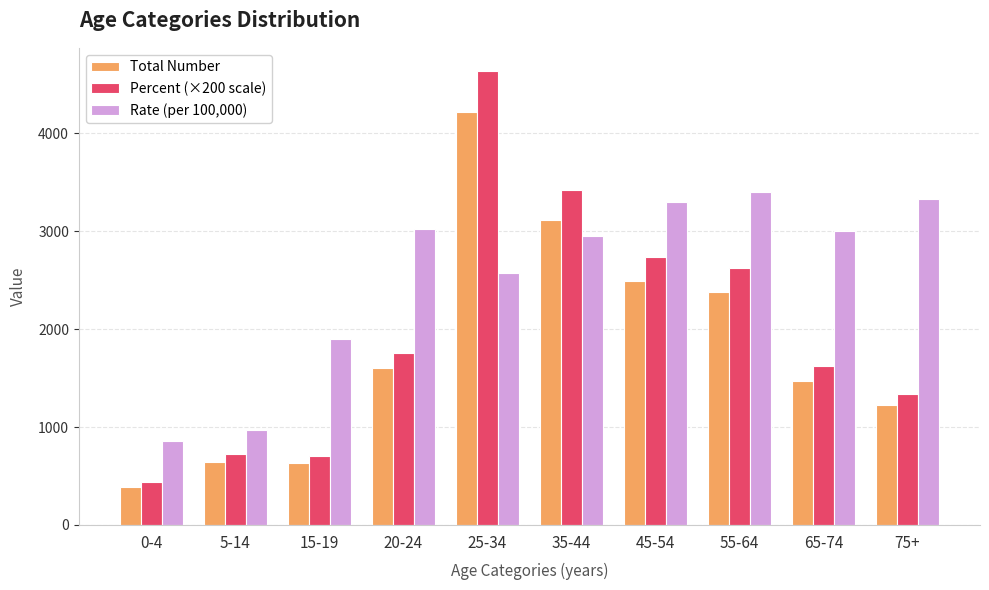

What is the highest value of the Percent (×200 scale) series?

4640.0